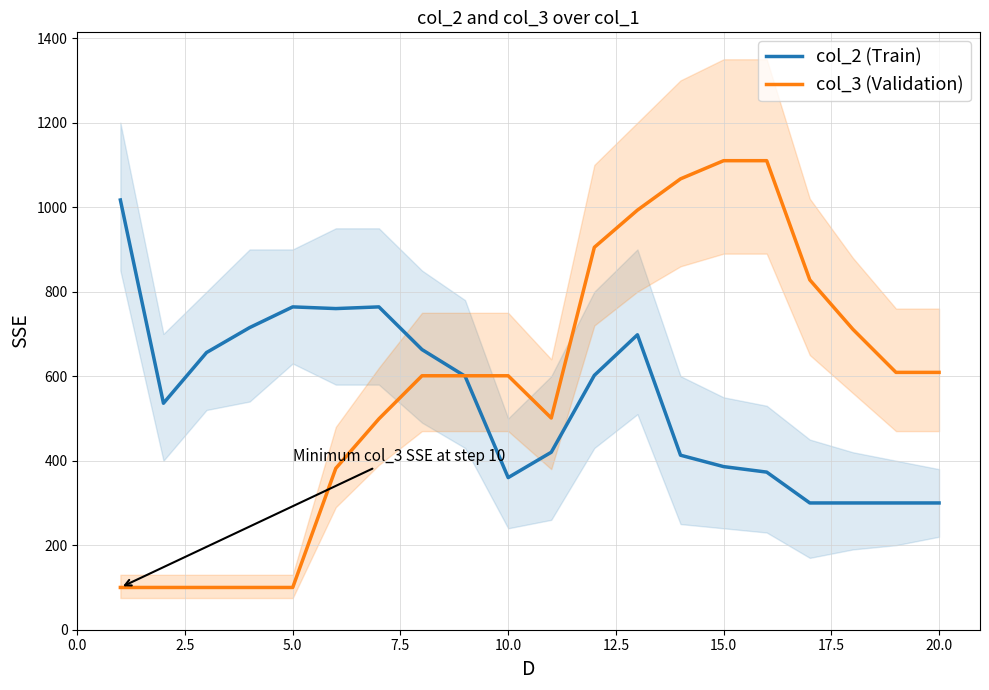

What is the minimum value for col_3 (Validation)?

100